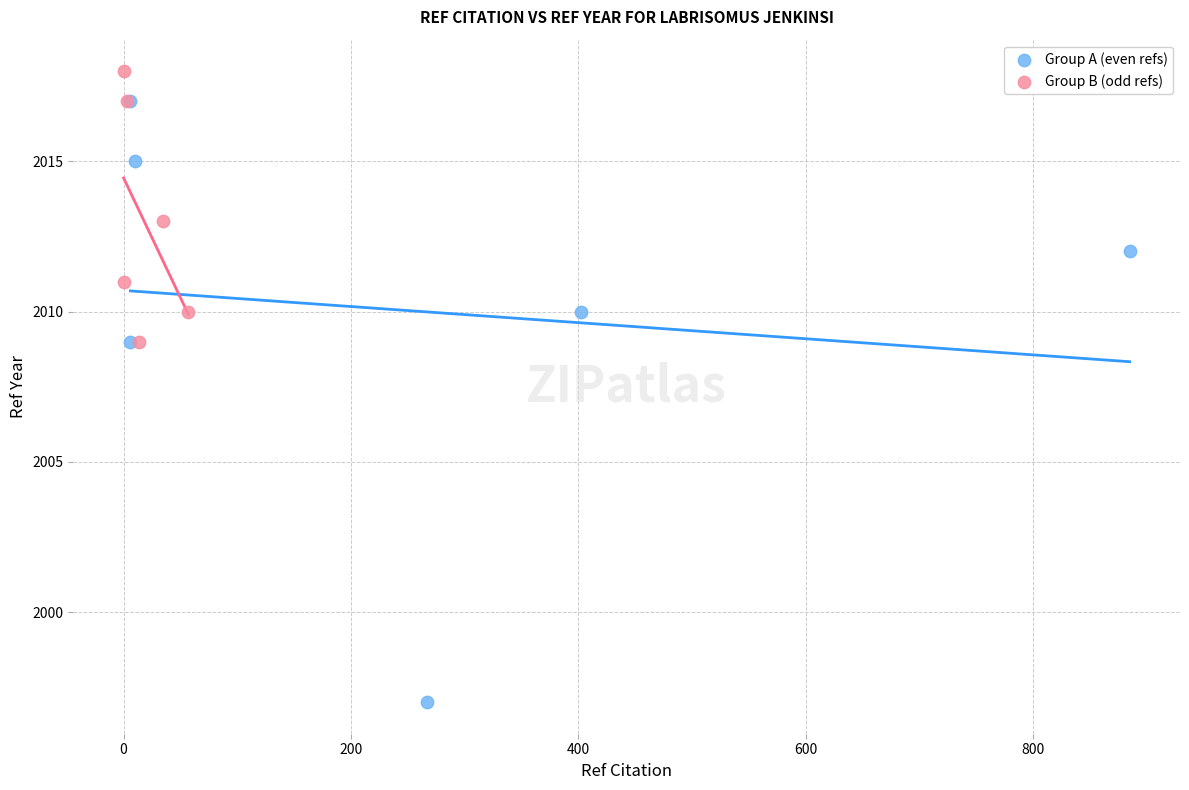

What are all the series names shown in the legend?

Group A (even refs), Group B (odd refs)